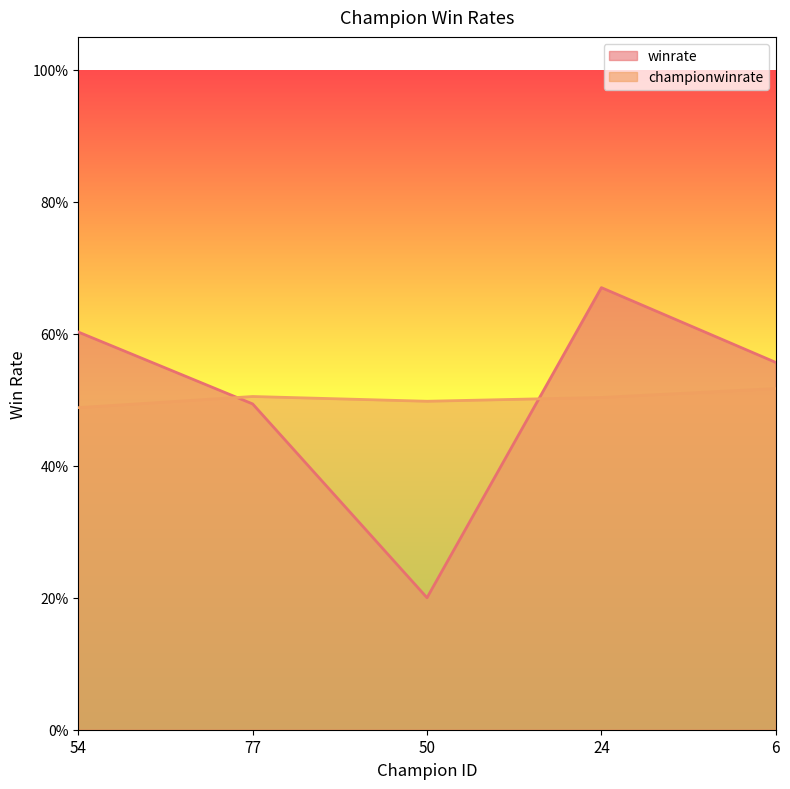

How many times do winrate and championwinrate cross each other?

2